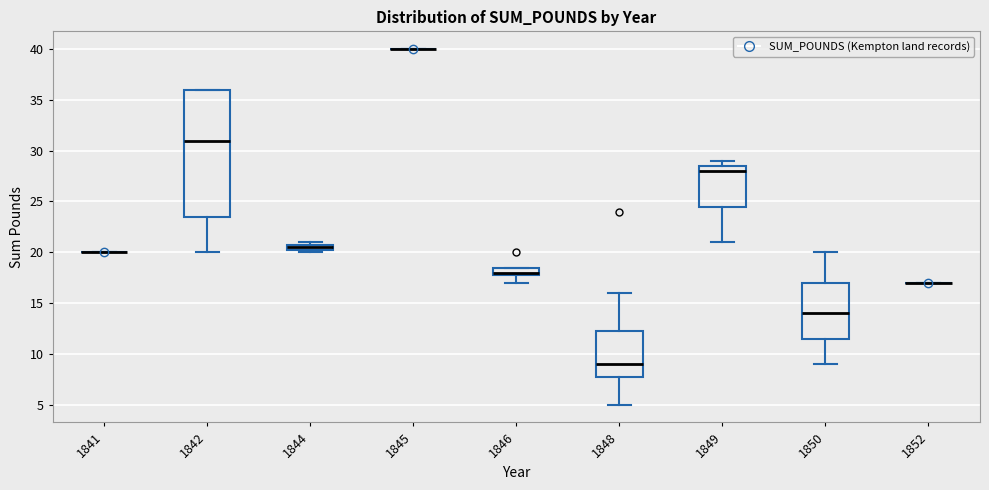

Where is the upper edge of the box at x = 1846 on the y-axis? The values are not printed on the chart, so give them approximately, as read against the axis.

18.5